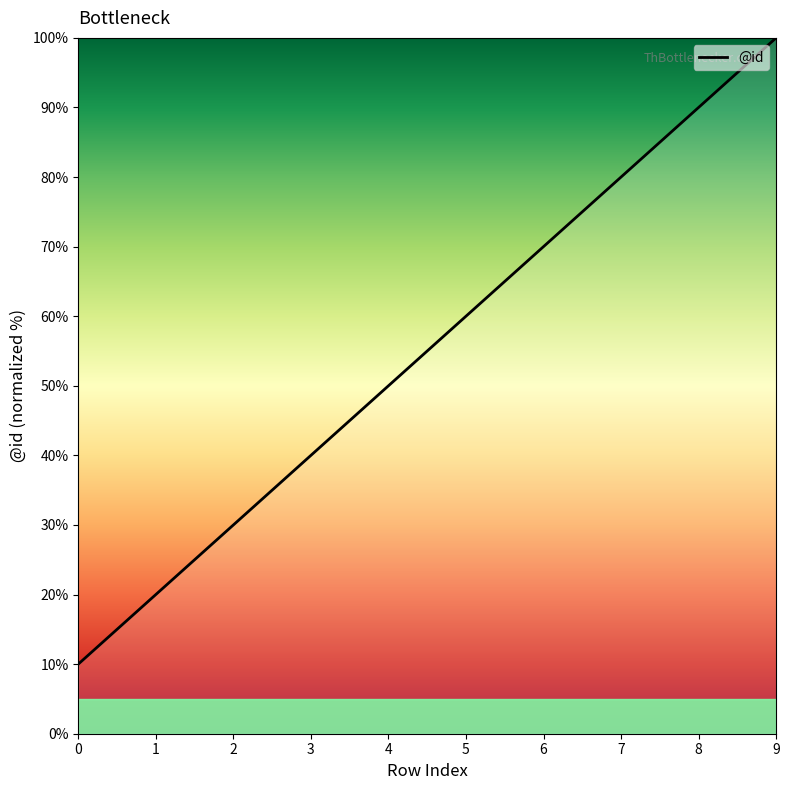

Rank the categories by value from lowest to highest.

0, 1, 2, 3, 4, 5, 6, 7, 8, 9